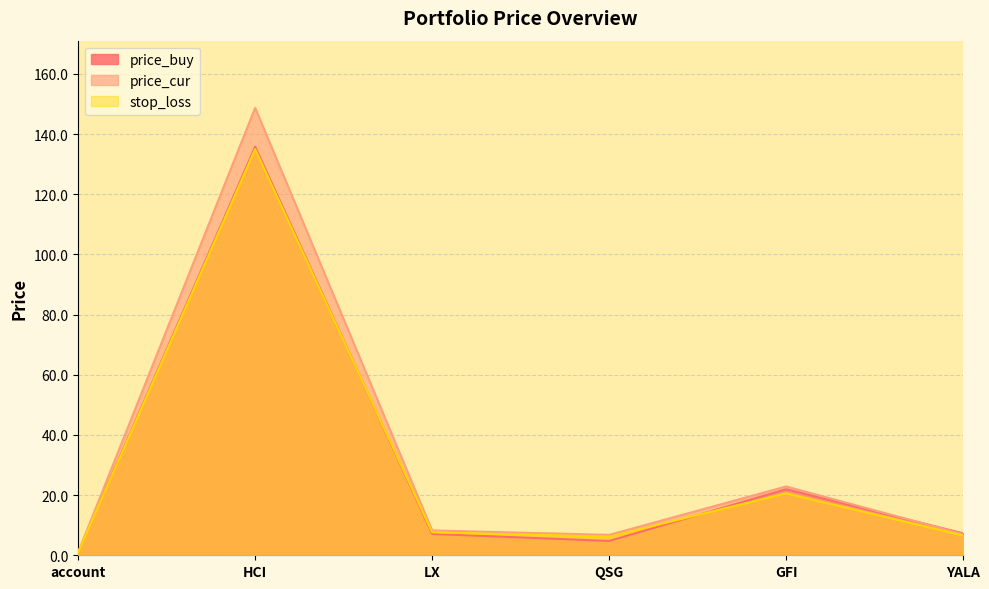

Which series changed the most between LX and YALA?

price_cur